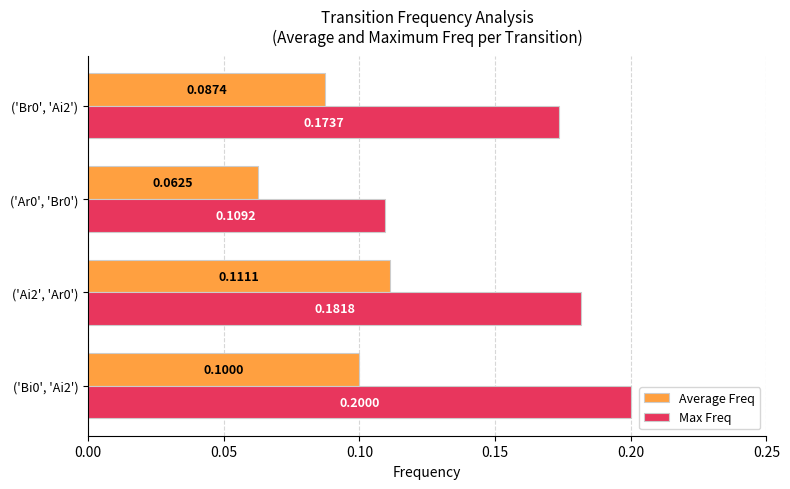

What is the greatest value displayed?

0.2